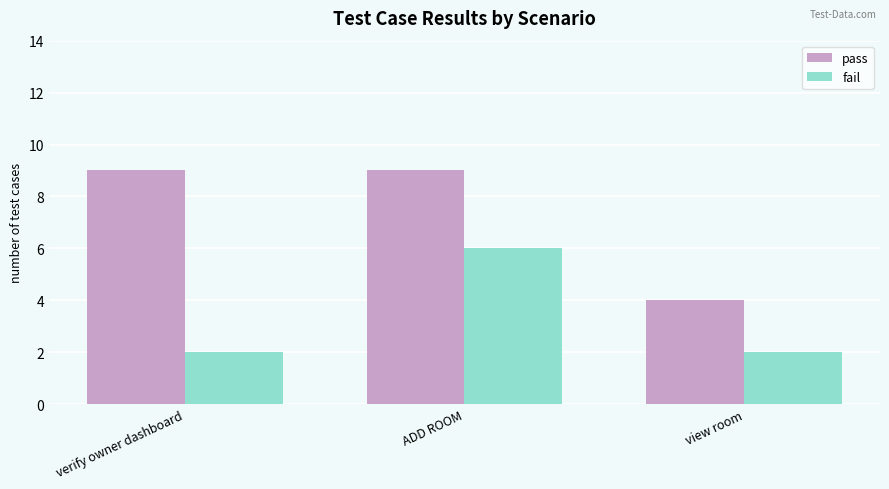

What is the difference between the maximum and minimum values in the fail series?

4